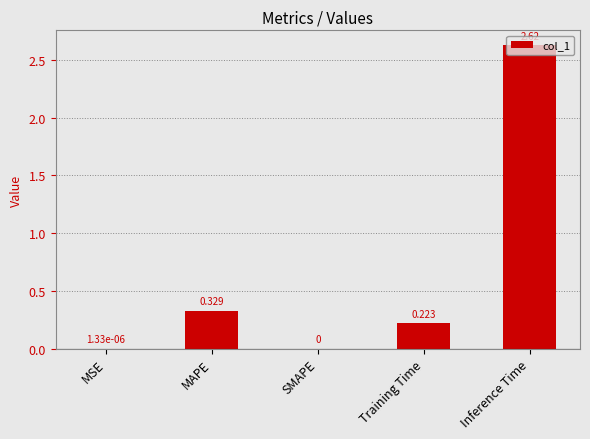

Which label corresponds to the largest value in the chart?

Inference Time